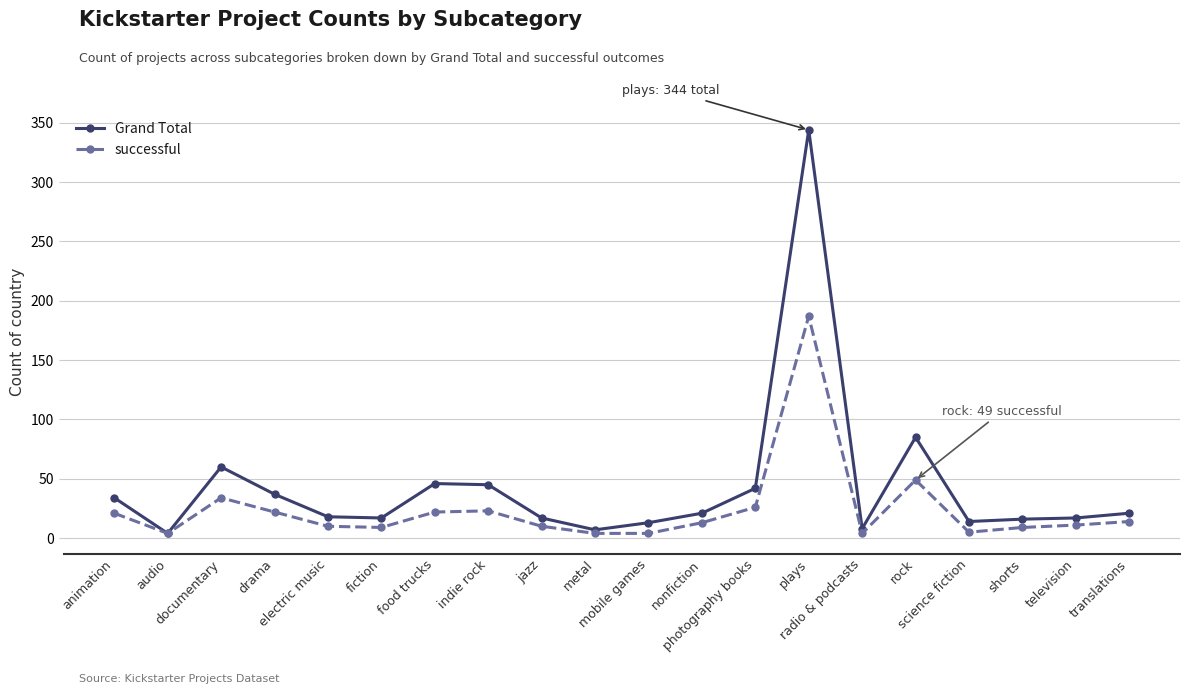

What is the sum of all Grand Total values?

866